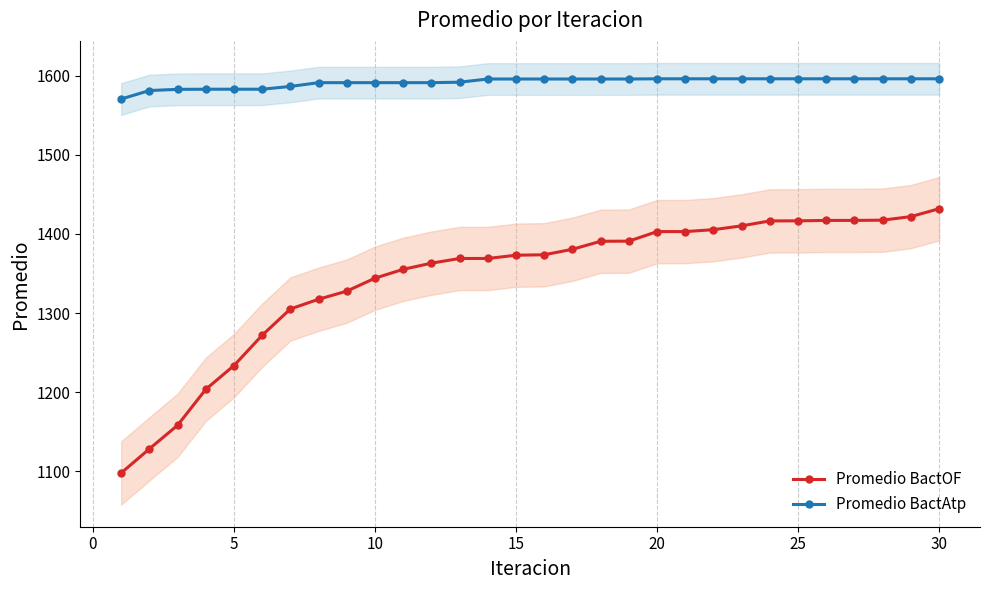

What is the maximum value for Promedio BactOF?

1431.9